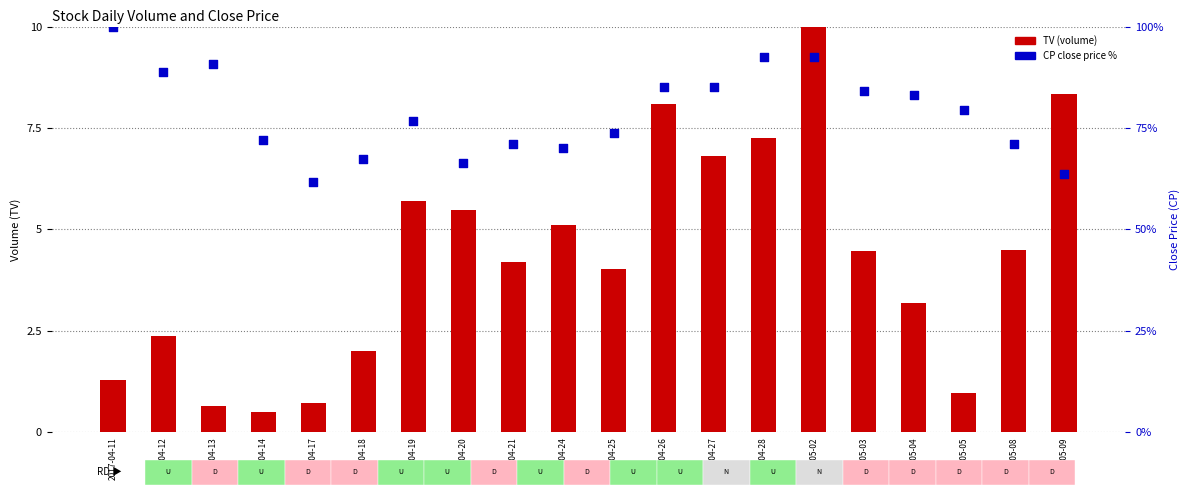

At how many categories does at least one series exceed 76?

11